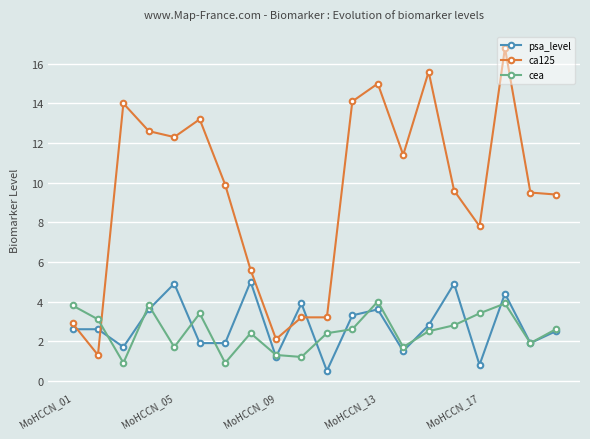

What is the value of the psa_level point at the 2nd from the left?

2.6